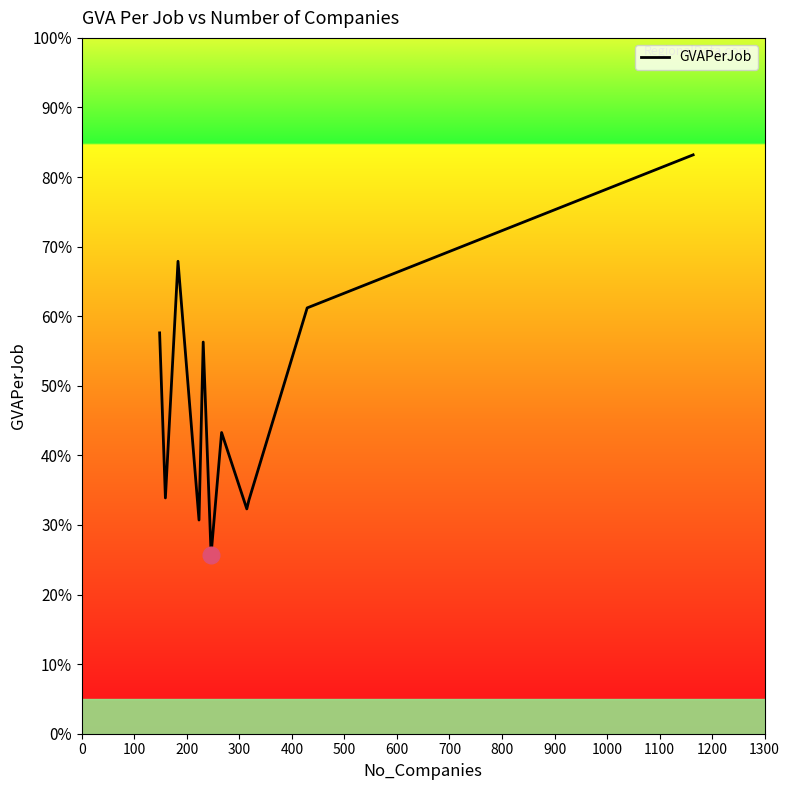

What is the maximum value shown in the chart?

166382.4